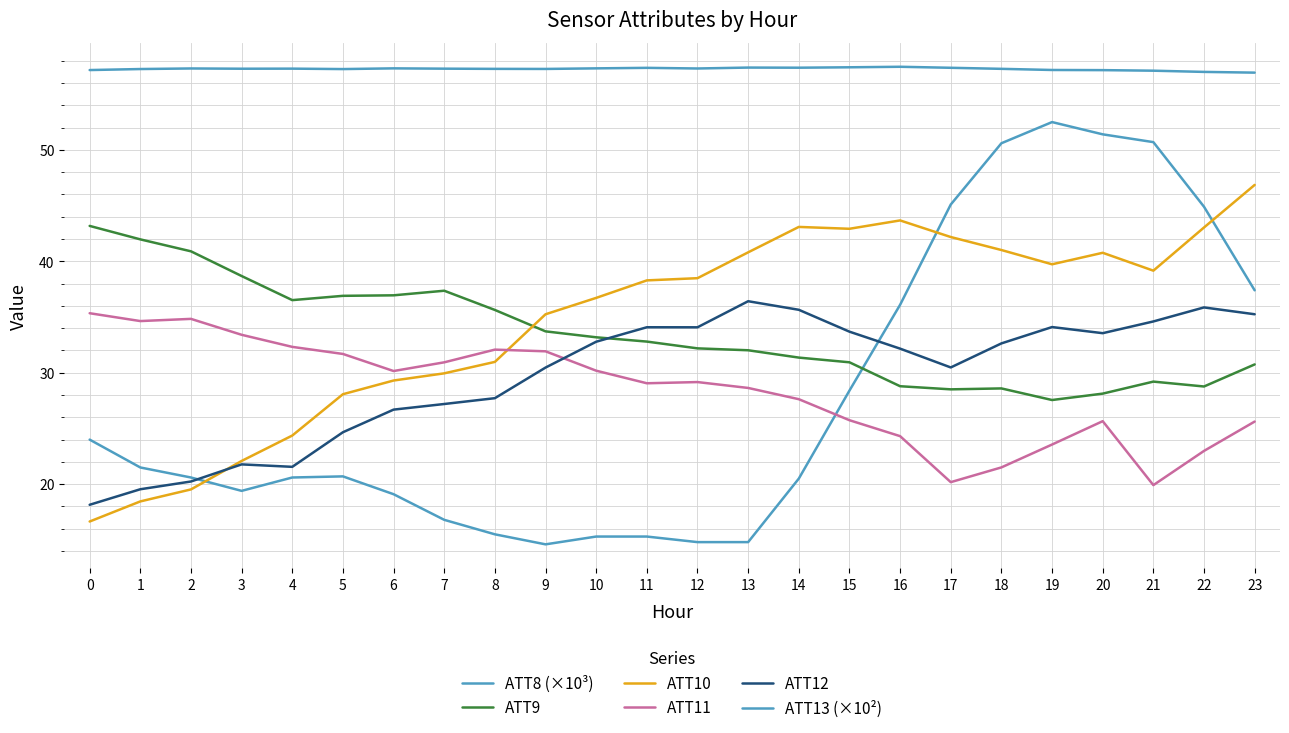

What is the maximum value for ATT11?

35.3